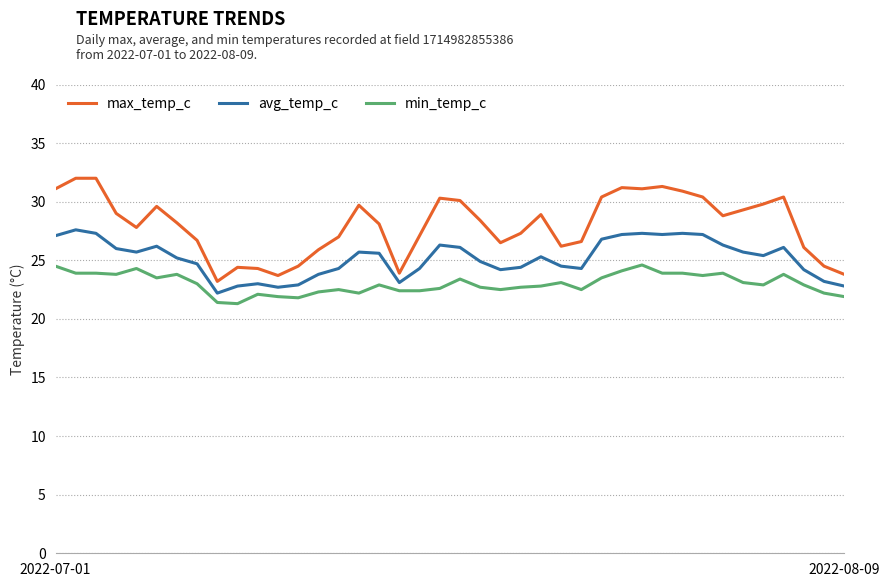

What is the difference between the maximum and minimum values in the avg_temp_c series?

5.4